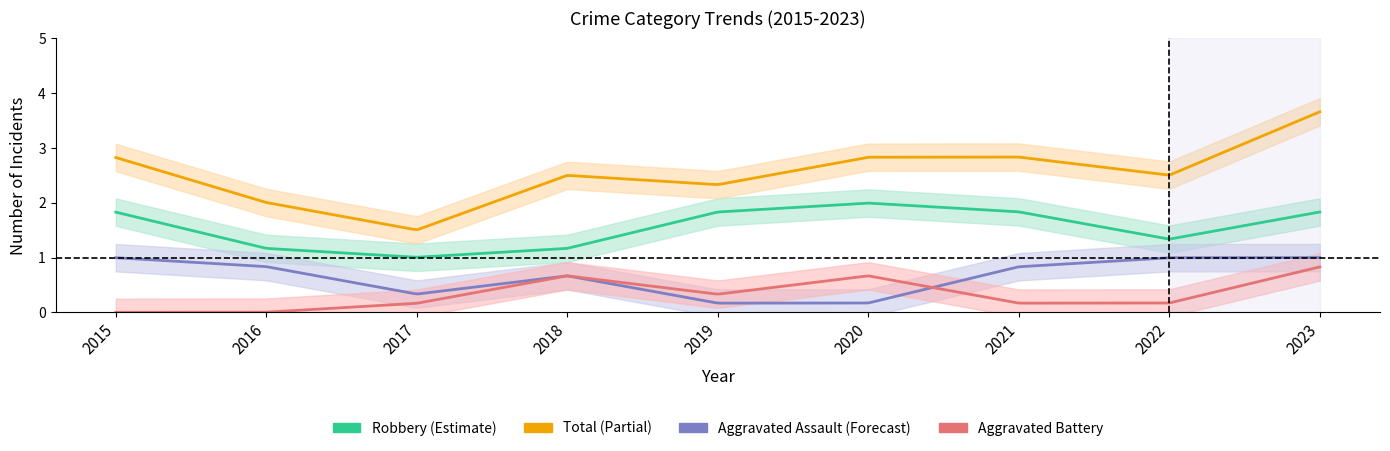

What is the value of the Total point at the 2nd from the left?

2